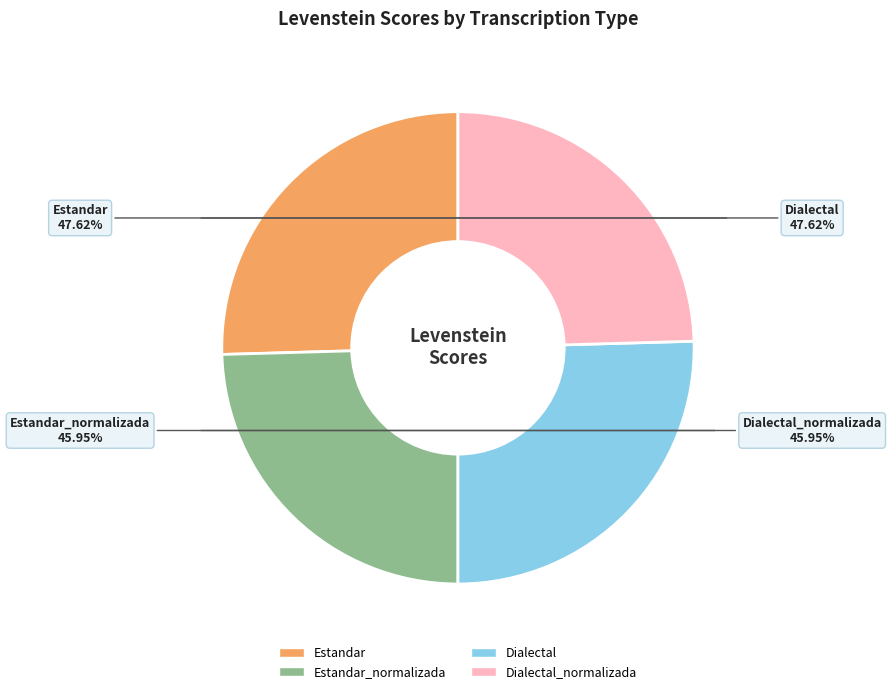

How much of the chart is everything except Dialectal_normalizada?

75.4%